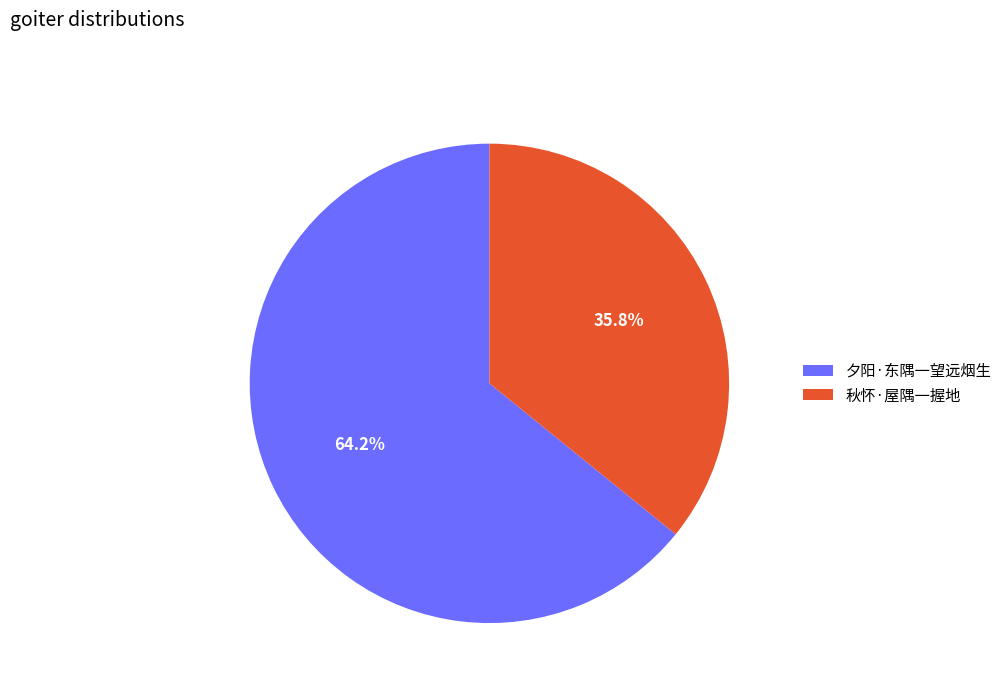

Is 夕阳·东隅一望远烟生 the majority of the pie?

Yes